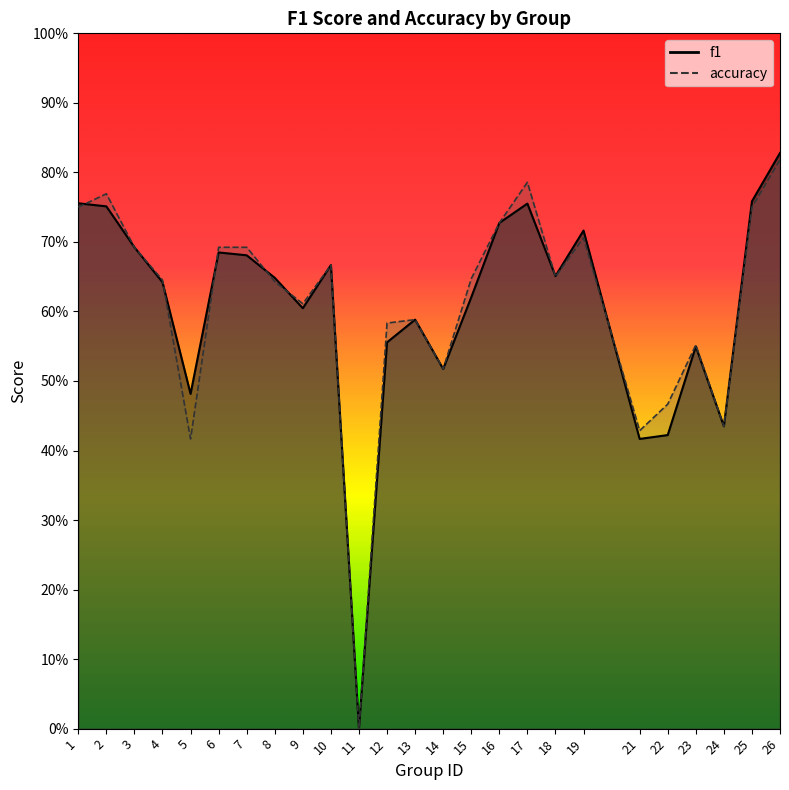

What is the difference between the maximum and minimum values in the f1 series?

0.8